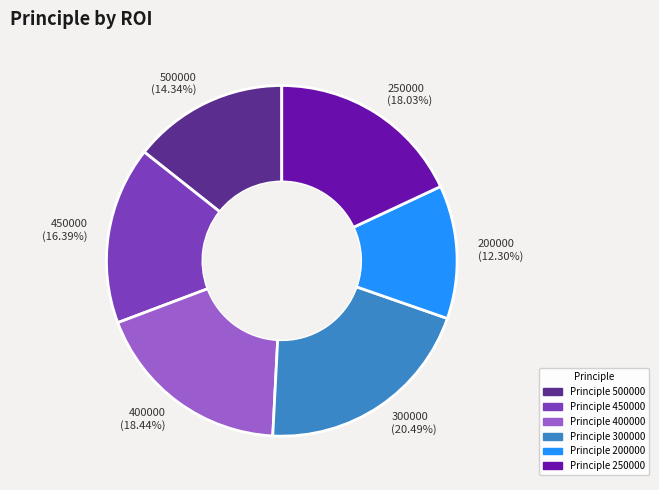

Count the number of slices in the pie.

6